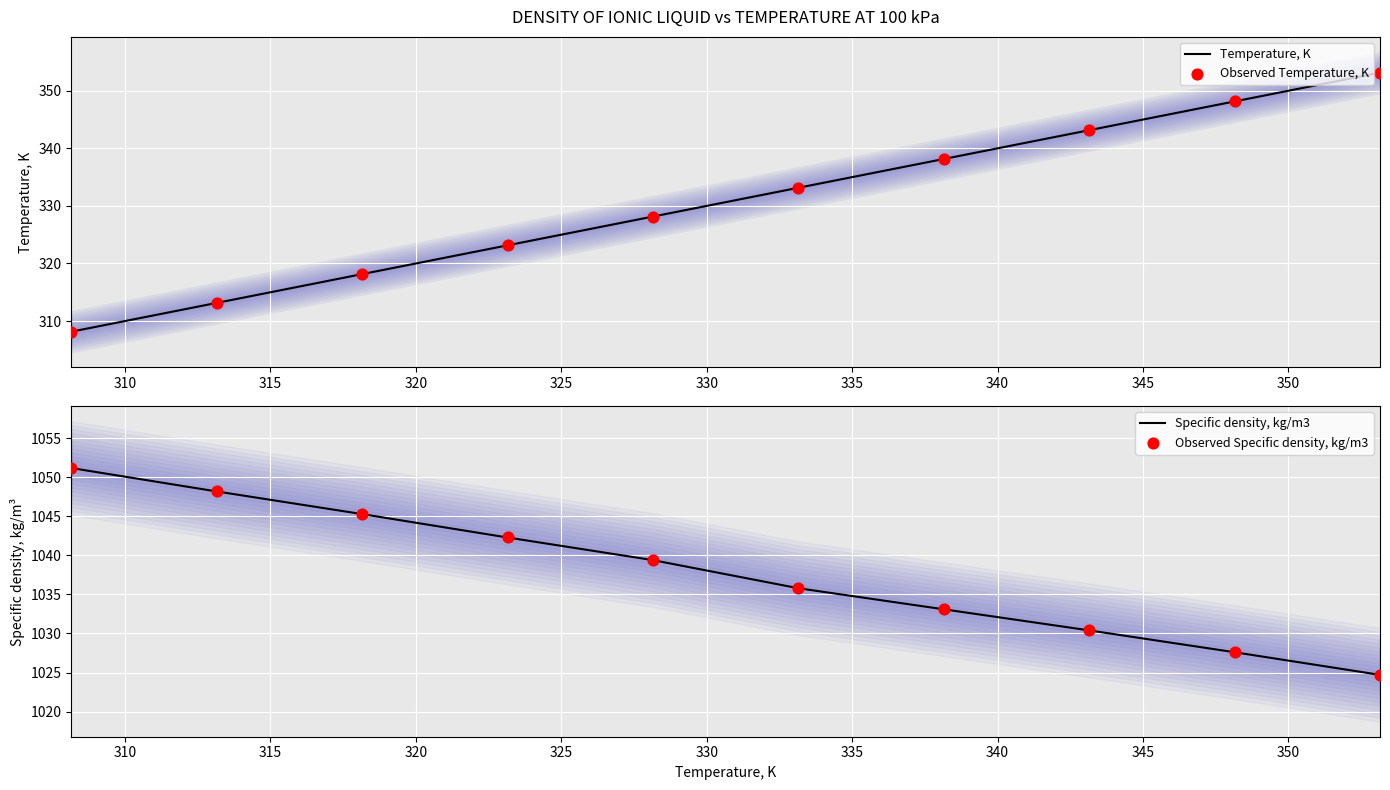

Which series has the largest Y range (max minus min)?

Temperature, K